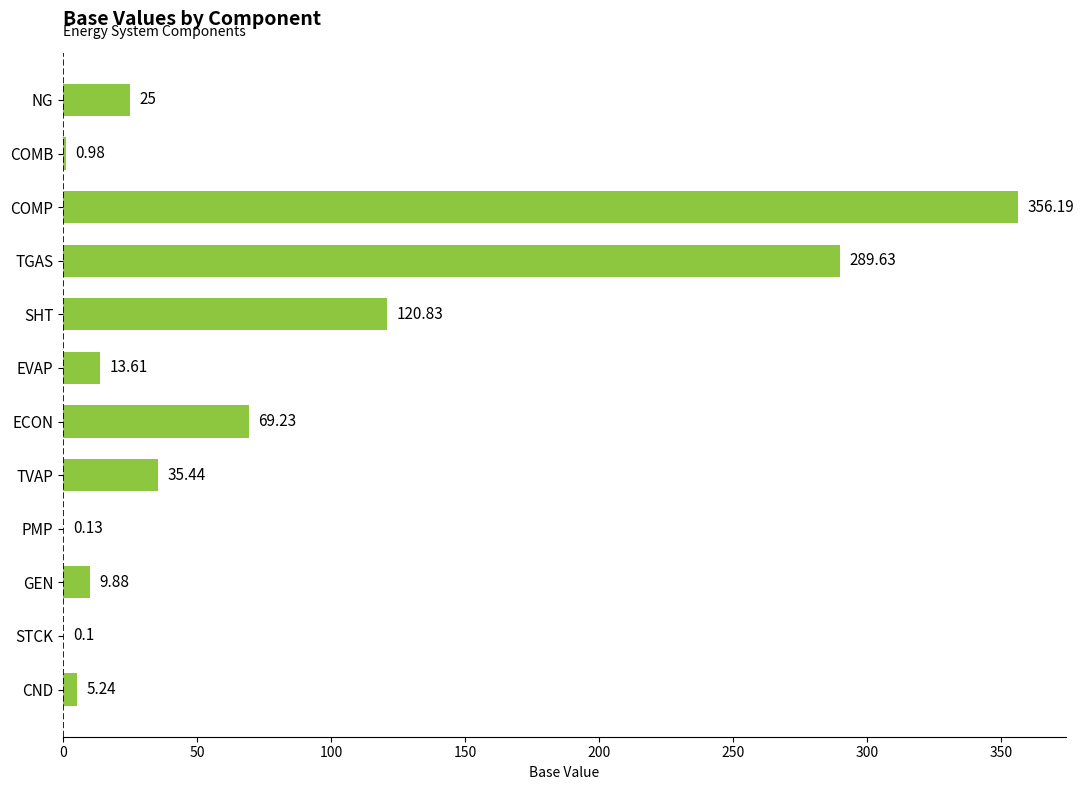

Where is the data nearest to the value 178?

SHT